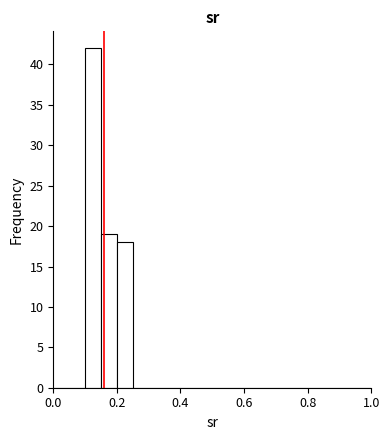

Around what value on the x-axis is the tallest bar? Give the approximate position of its centre, as read against the axis.

0.12